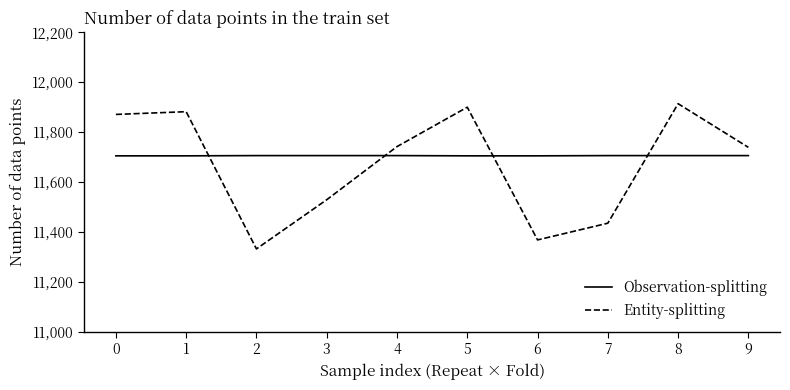

What is the difference between the maximum and minimum values in the Entity-splitting series?

582